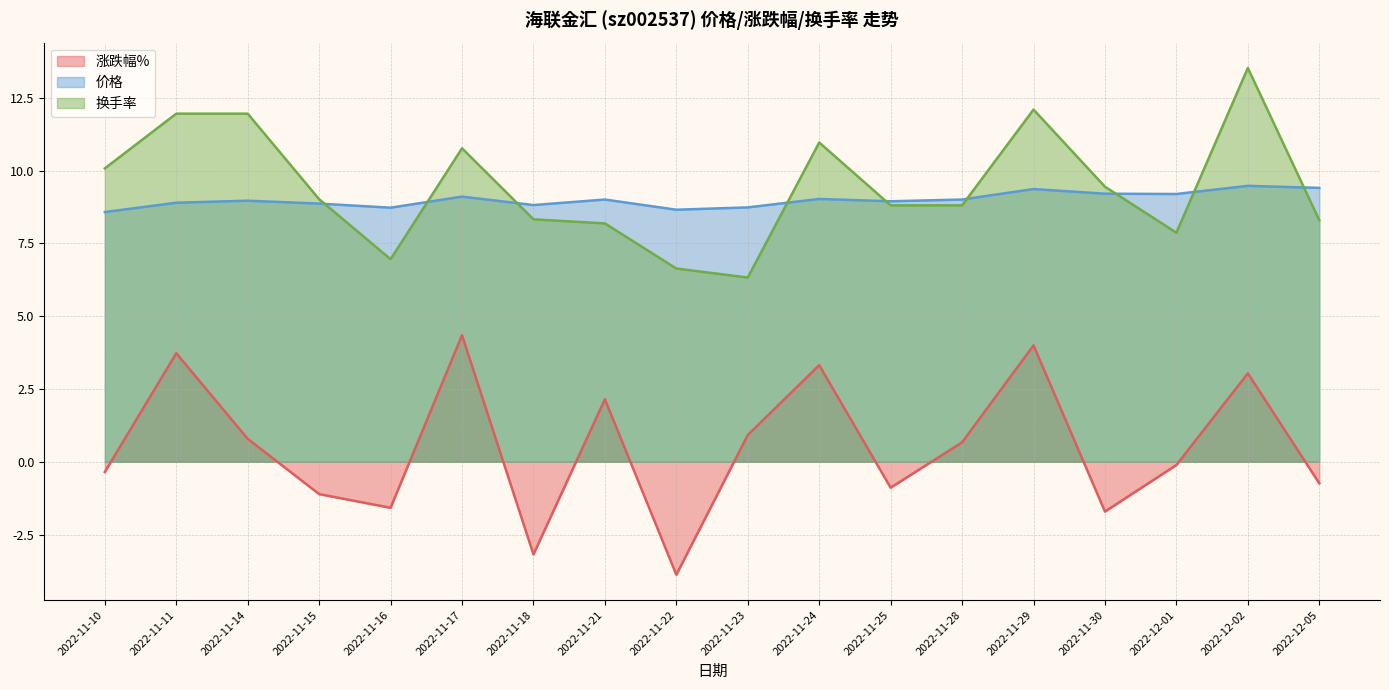

The 价格 series shows 9.1 at 2022-11-17. True or false?

True